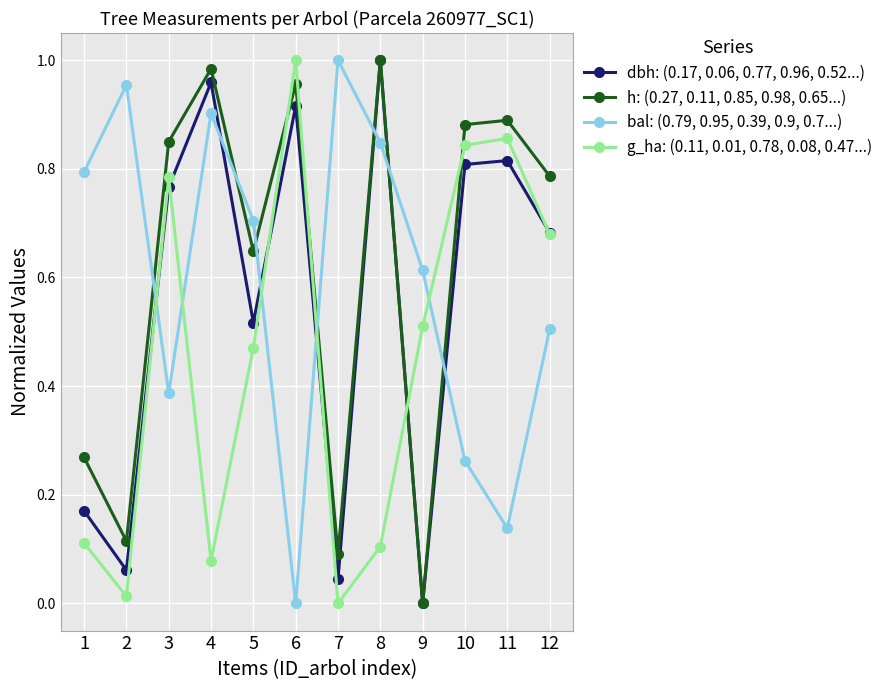

At which category does dbh: (0.17, 0.06, 0.77, 0.96, 0.52...) reach its first local peak?

4